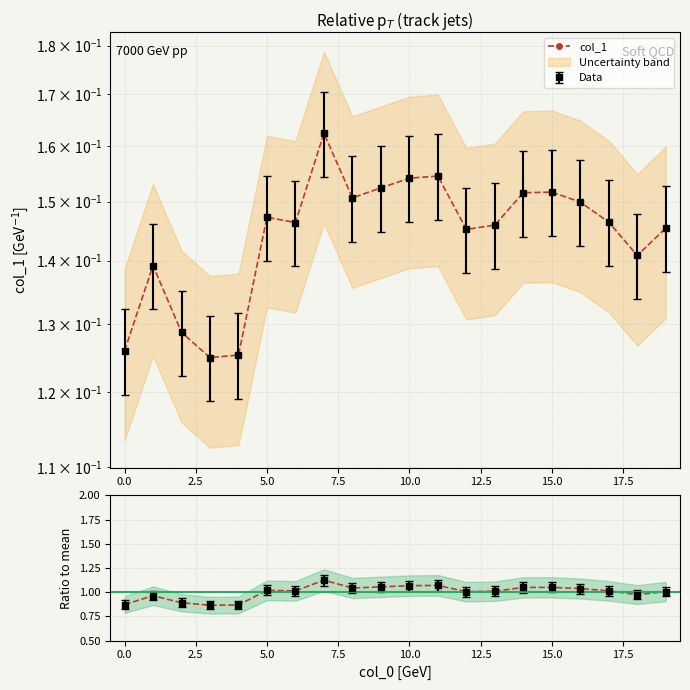

Reading left to right, transcribe all the data shown in this chart.

col_1: 0.1	0.1	0.1	0.1	0.1	0.1	0.1	0.2	0.2	0.2	0.2	0.2	0.1	0.1	0.2	0.2	0.1	0.1	0.1	0.1
Ratio: 0.9	1.0	0.9	0.9	0.9	1.0	1.0	1.1	1.0	1.1	1.1	1.1	1.0	1.0	1.0	1.0	1.0	1.0	1.0	1.0